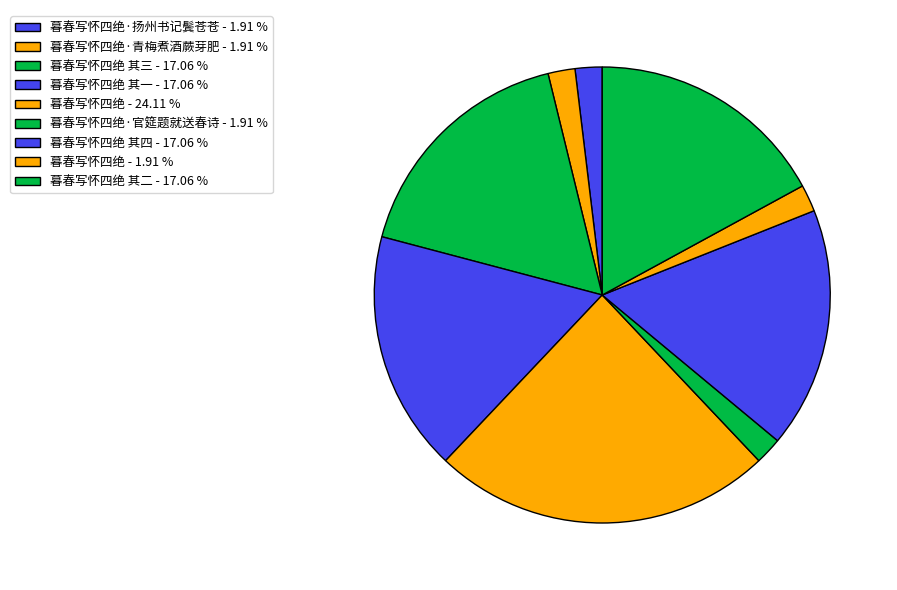

How many slices are in this pie chart?

9